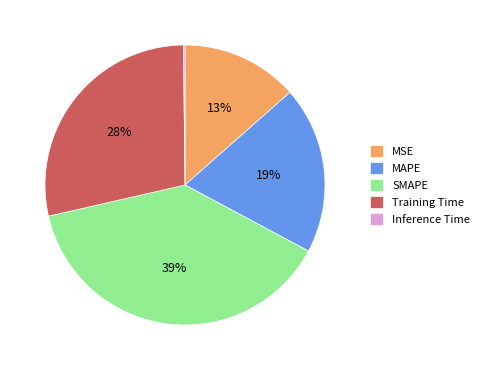

What percentage is the Training Time slice, to the nearest percent?

28%